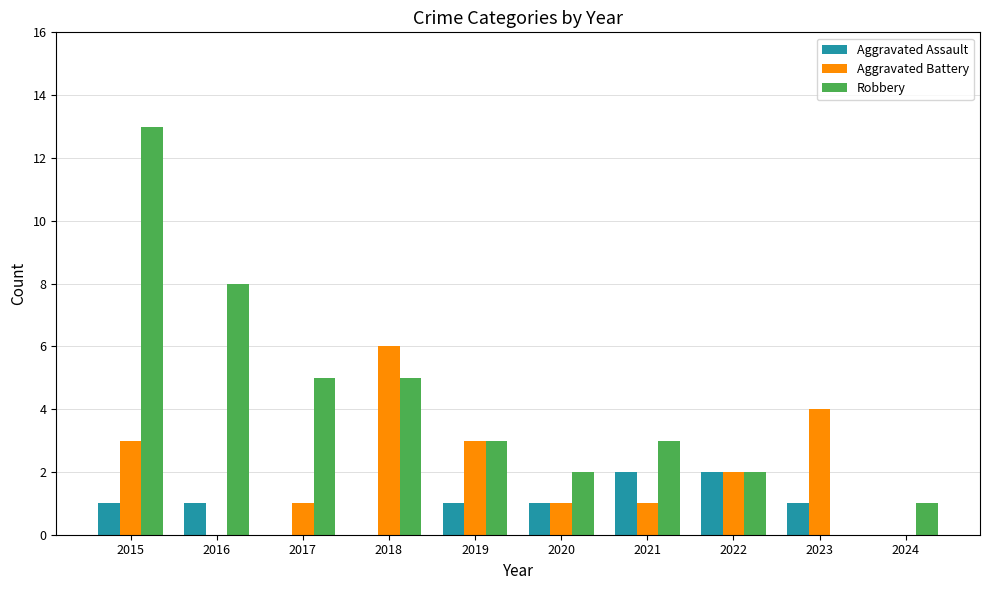

How many groups of bars are there?

10